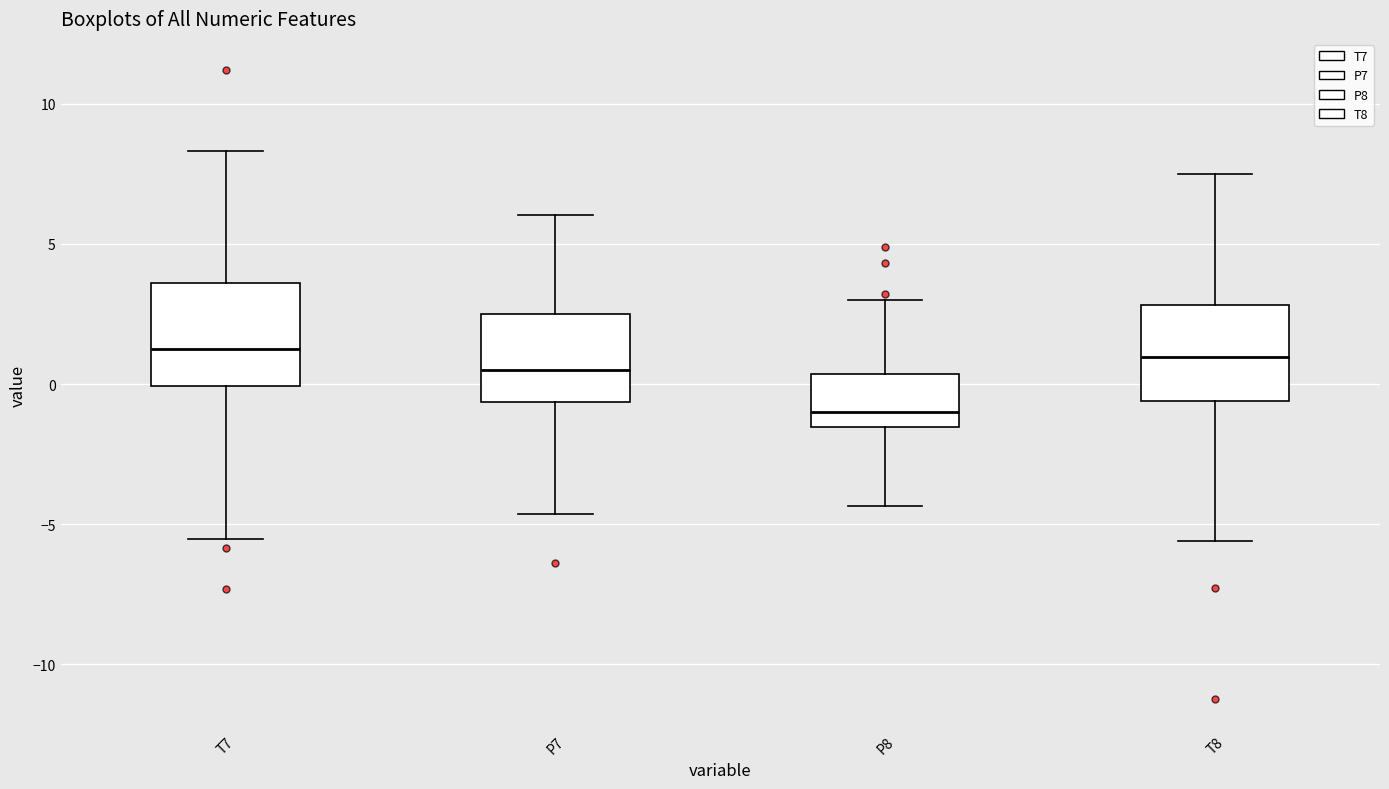

Reading left to right, transcribe this box plot: for each box, give where its median line is, the range the box spans, and where its two whiskers end, as read against the y-axis. The values are not printed on the chart, so give them approximately, as read against the axis.

T7: median 1.5, box 0.0 to 3.5, whiskers -5.5 to 8.5
P7: median 0.5, box -0.5 to 2.5, whiskers -4.5 to 6.0
P8: median -1.0, box -1.5 to 0.5, whiskers -4.5 to 3.0
T8: median 1.0, box -0.5 to 3.0, whiskers -5.5 to 7.5